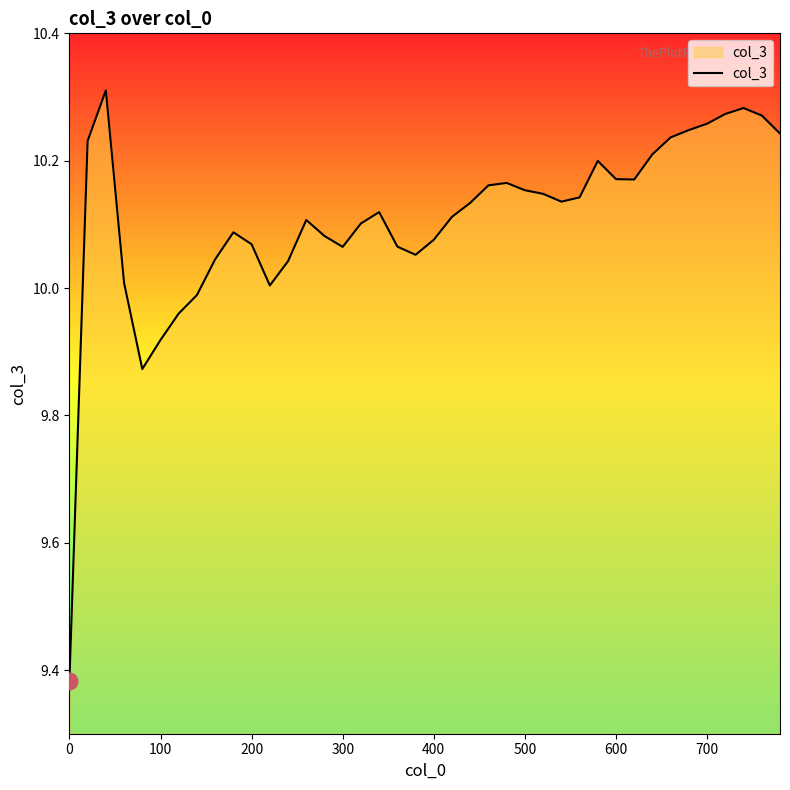

What is the difference between the maximum and minimum values?

0.9